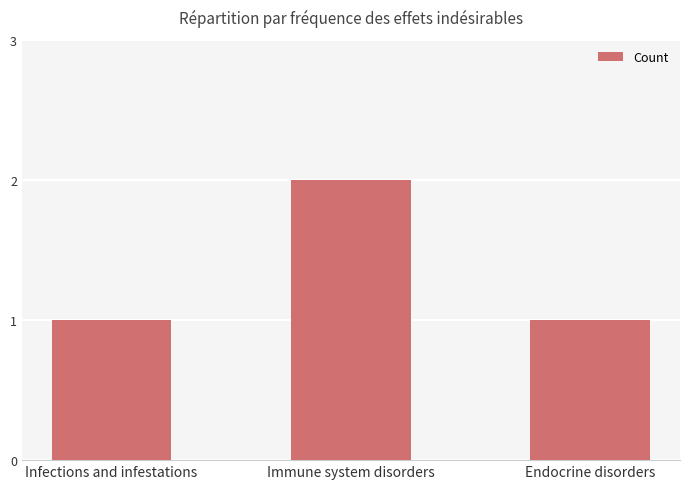

What is the ratio of the value at Endocrine disorders to the value at Infections and infestations?

1.0